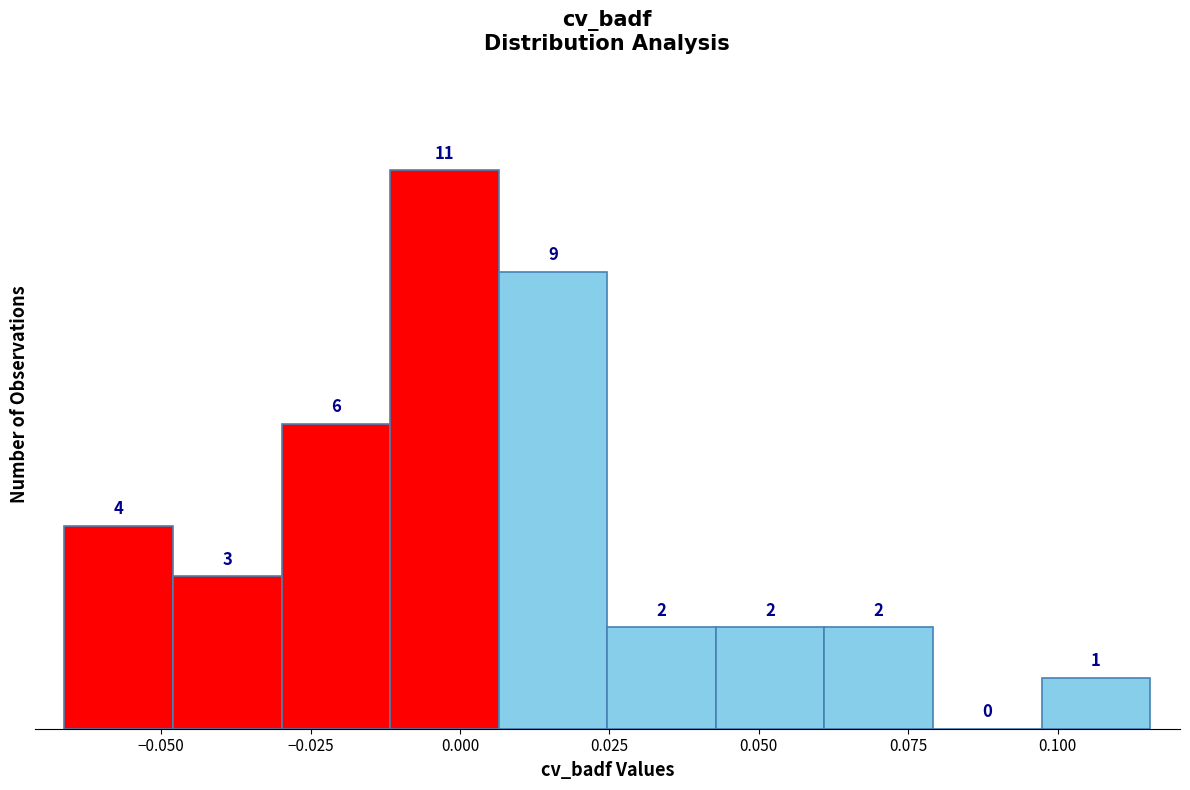

Around what value on the x-axis is the tallest bar? Give the approximate position of its centre, as read against the axis.

-0.005